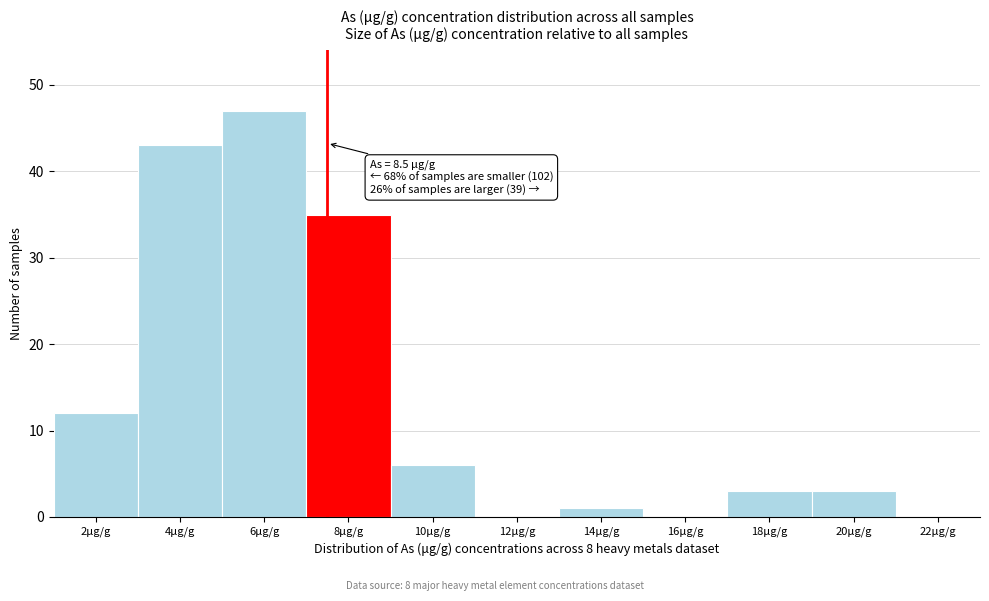

Reading left to right, transcribe all the data shown in this chart.

2μg/g=12	4μg/g=43	6μg/g=47	8μg/g=35	10μg/g=6	12μg/g=0	14μg/g=1	16μg/g=0	18μg/g=3	20μg/g=3	22μg/g=0